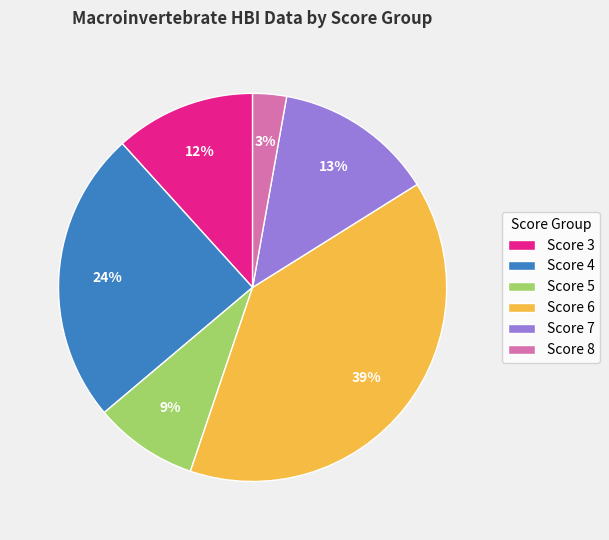

To the nearest percent, what is the difference between the largest and smallest slice percentages?

36%